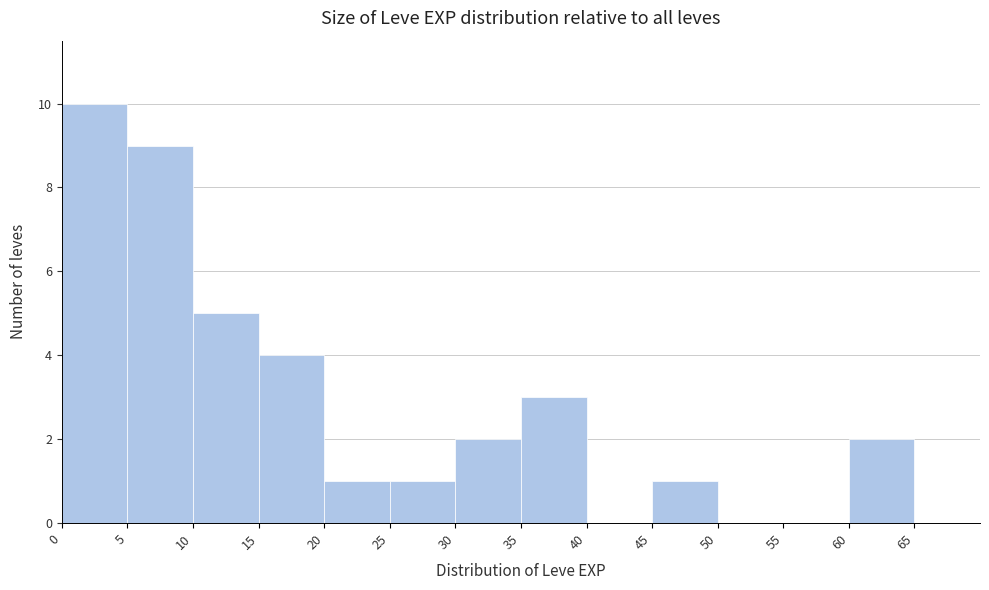

Reading left to right, list every bar in this chart as the range it spans on the x-axis followed by its height. The values are not printed on the chart, so give them approximately, as read against the axis.

0 to 5: 10
5 to 10: 9
10 to 15: 5
15 to 20: 4
20 to 25: 1
25 to 30: 1
30 to 35: 2
35 to 40: 3
40 to 45: 0
45 to 50: 1
50 to 55: 0
55 to 60: 0
60 to 65: 2